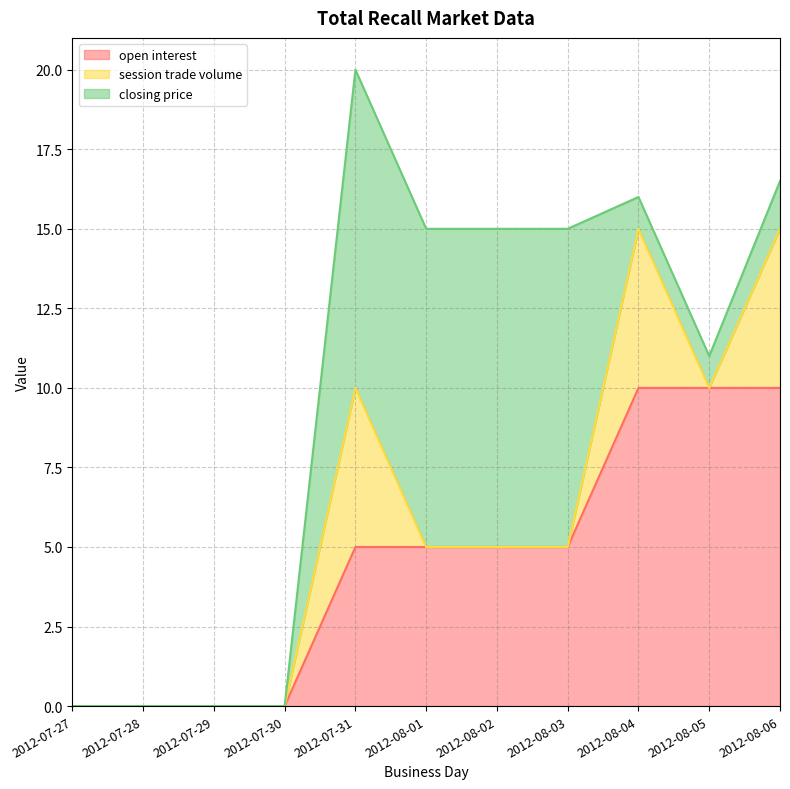

Count the open interest values in the range 0 to 10.

11